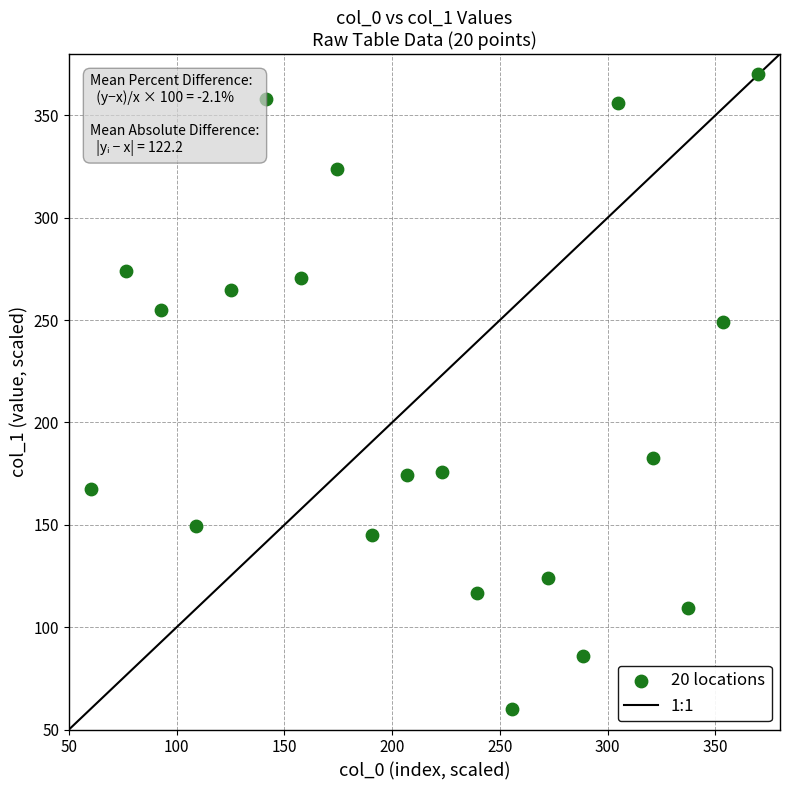

What is the range of X values (max minus min)?

310.0